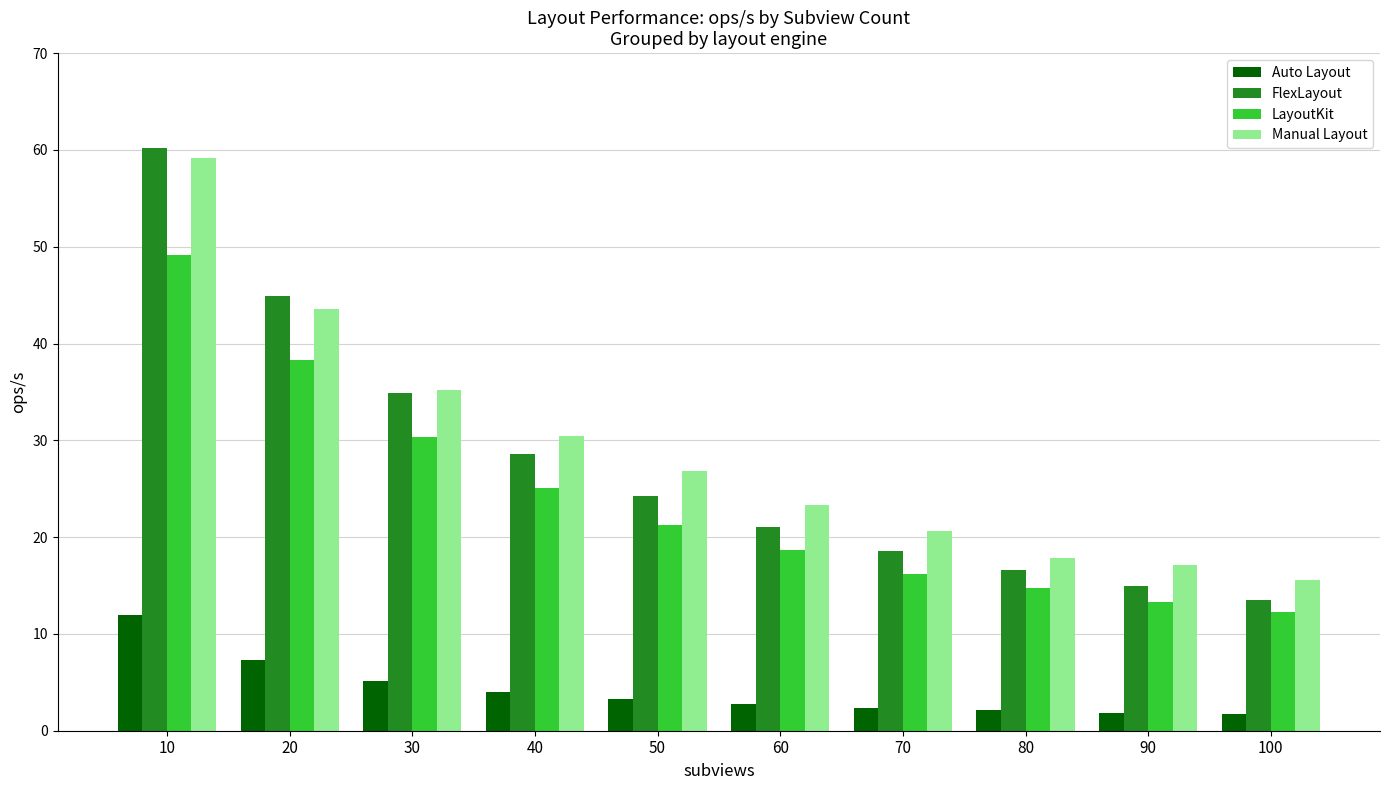

What is the total value across all series at 80?

51.3